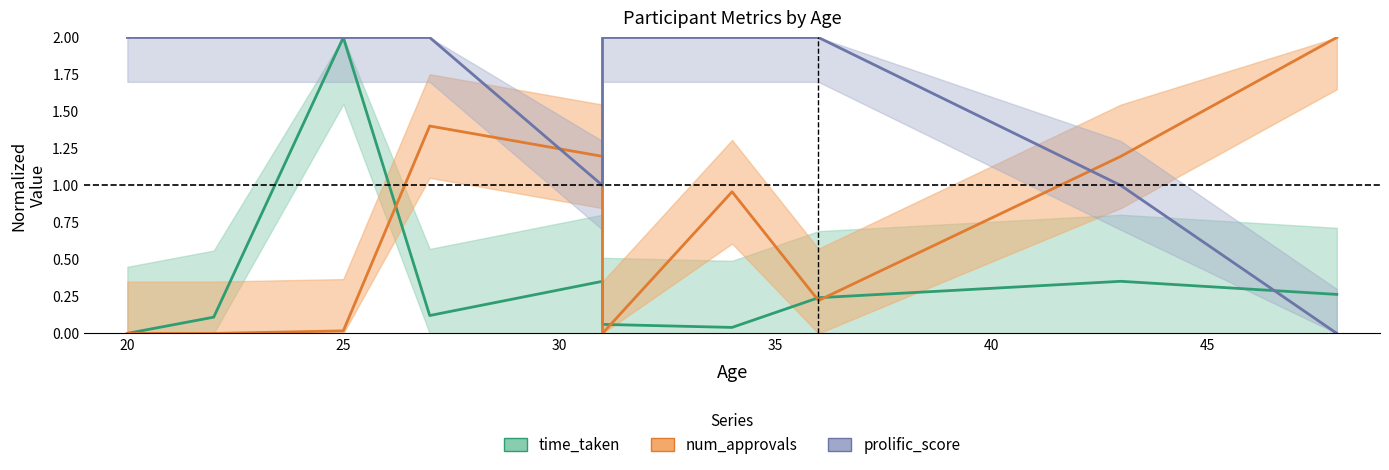

What is the greatest value displayed?

2.0